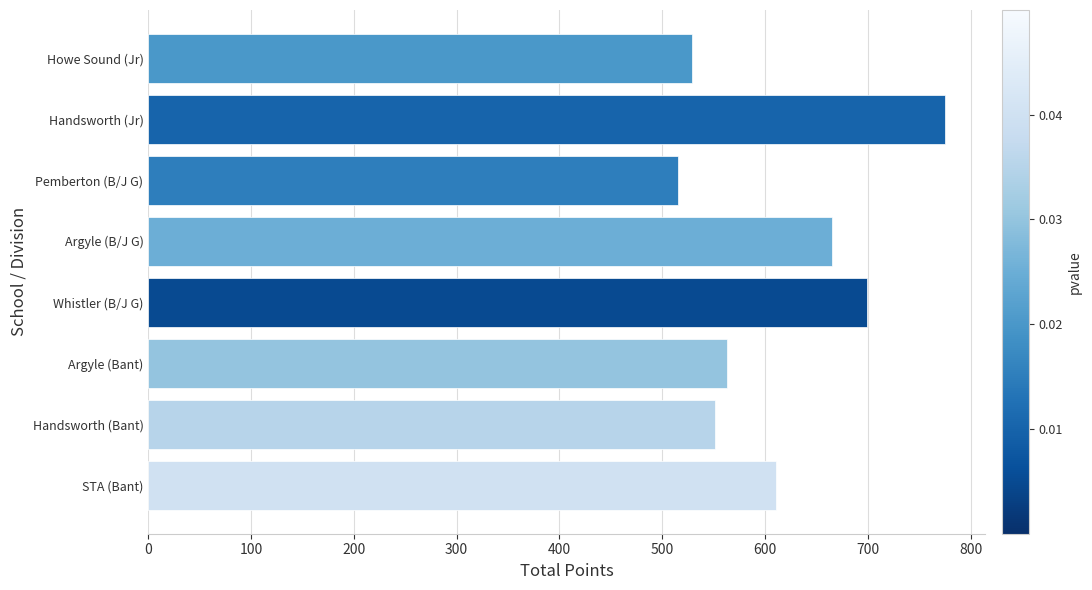

Rank the categories by value from highest to lowest.

Handsworth (Jr), Whistler (B/J G), Argyle (B/J G), STA (Bant), Argyle (Bant), Handsworth (Bant), Howe Sound (Jr), Pemberton (B/J G)